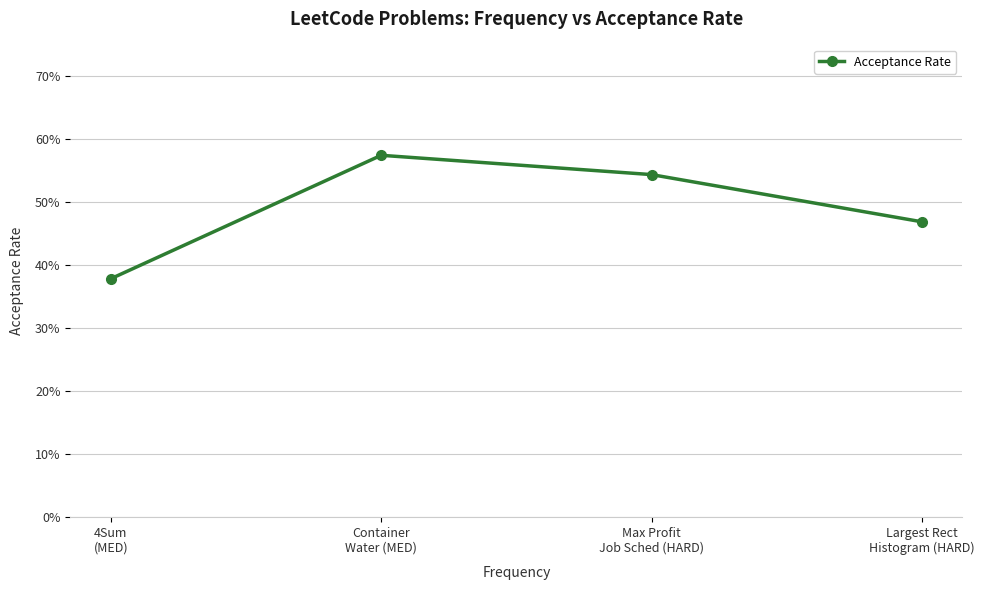

What is the label of the 2nd point from the right?

Max Profit
Job Sched (HARD)